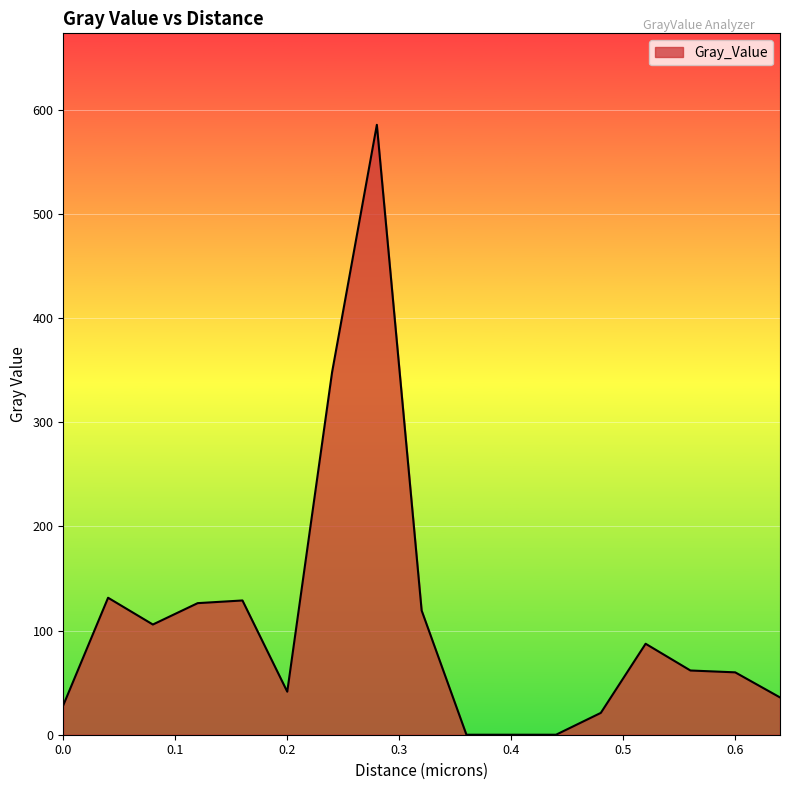

What is the greatest value displayed?

585.4